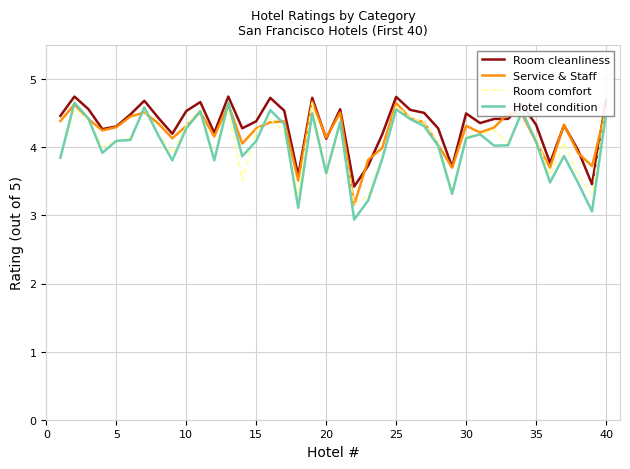

Does the chart have visible grid lines?

Yes